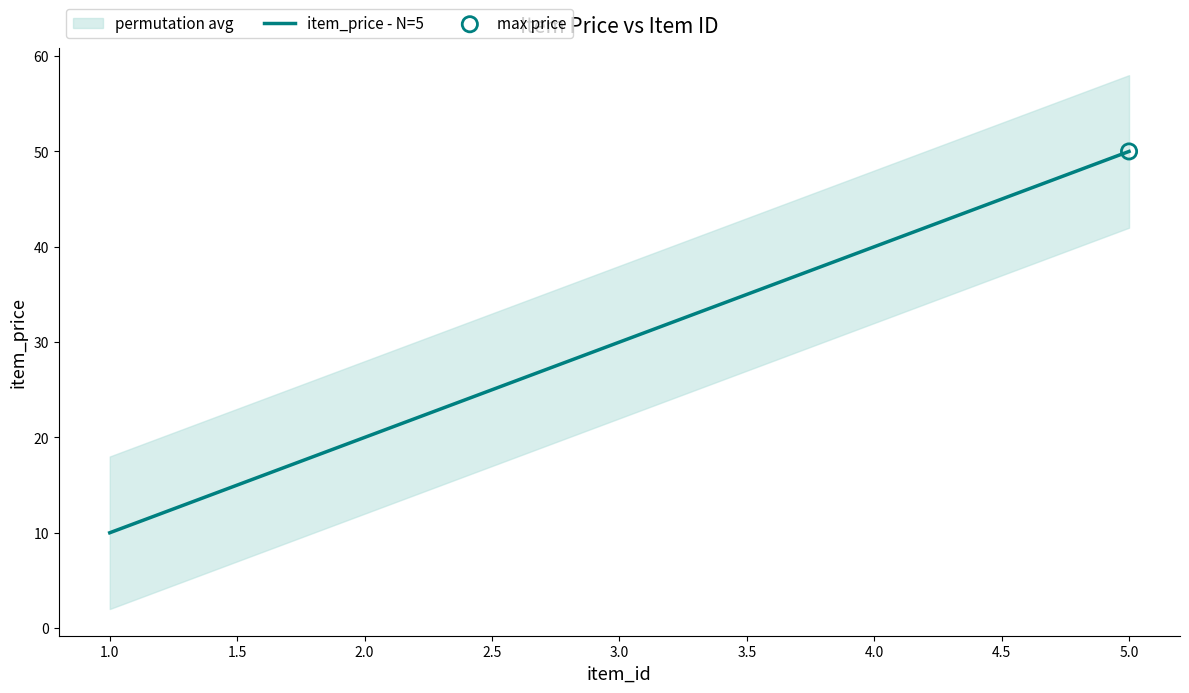

Is it true that item_price - N=5 equals 16 at 3.0?

False